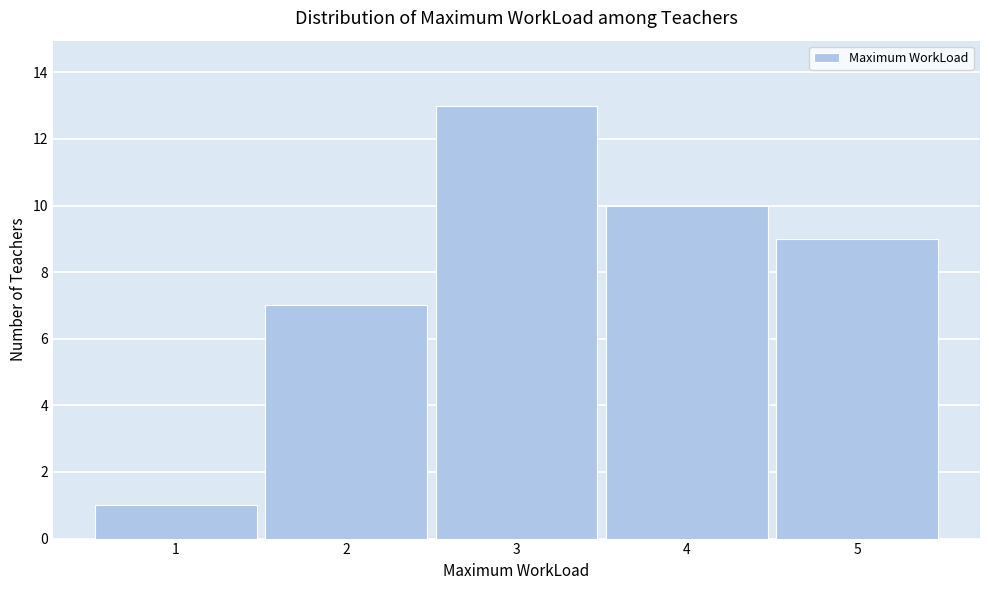

Reading left to right, transcribe this chart: for each bar, give the range it covers on the x-axis and its height. The values are not printed on the chart, so give them approximately, as read against the axis.

0.5 to 1.5: 1
1.5 to 2.5: 7
2.5 to 3.5: 13
3.5 to 4.5: 10
4.5 to 5.5: 9